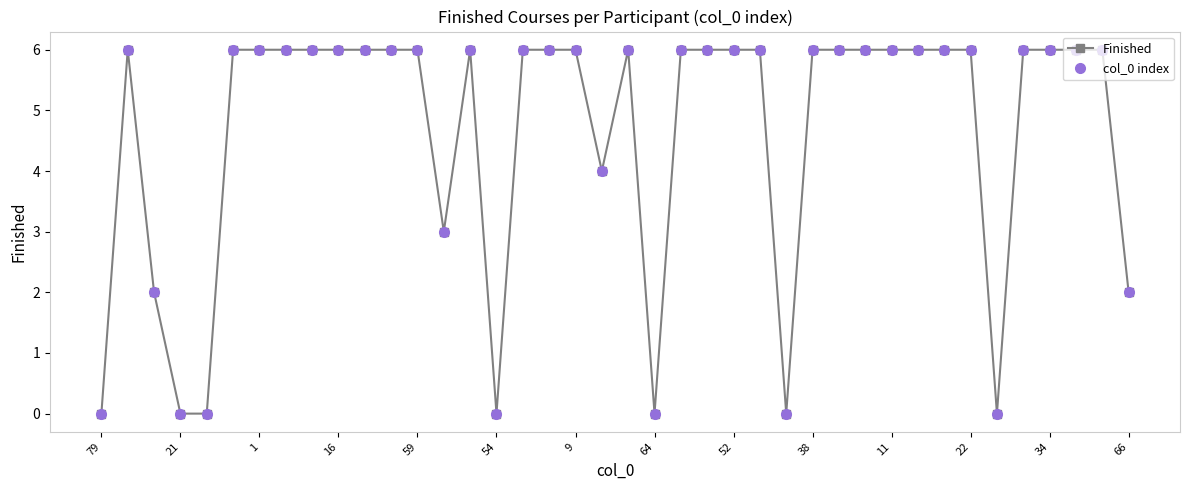

True or false: col_0 index has more than 2 interior local peaks.

True